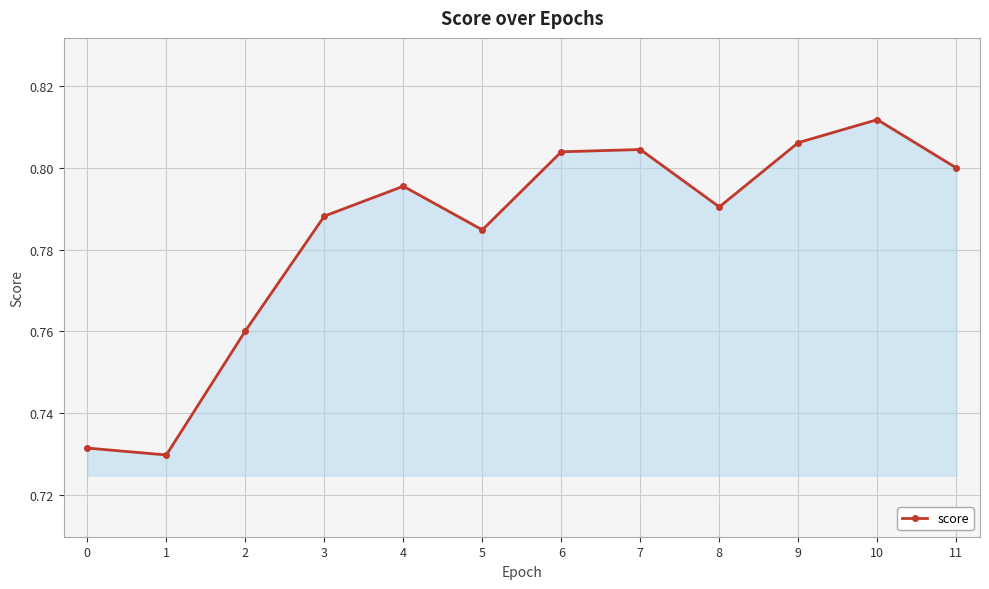

Does the chart display data point markers on the line(s)?

Yes